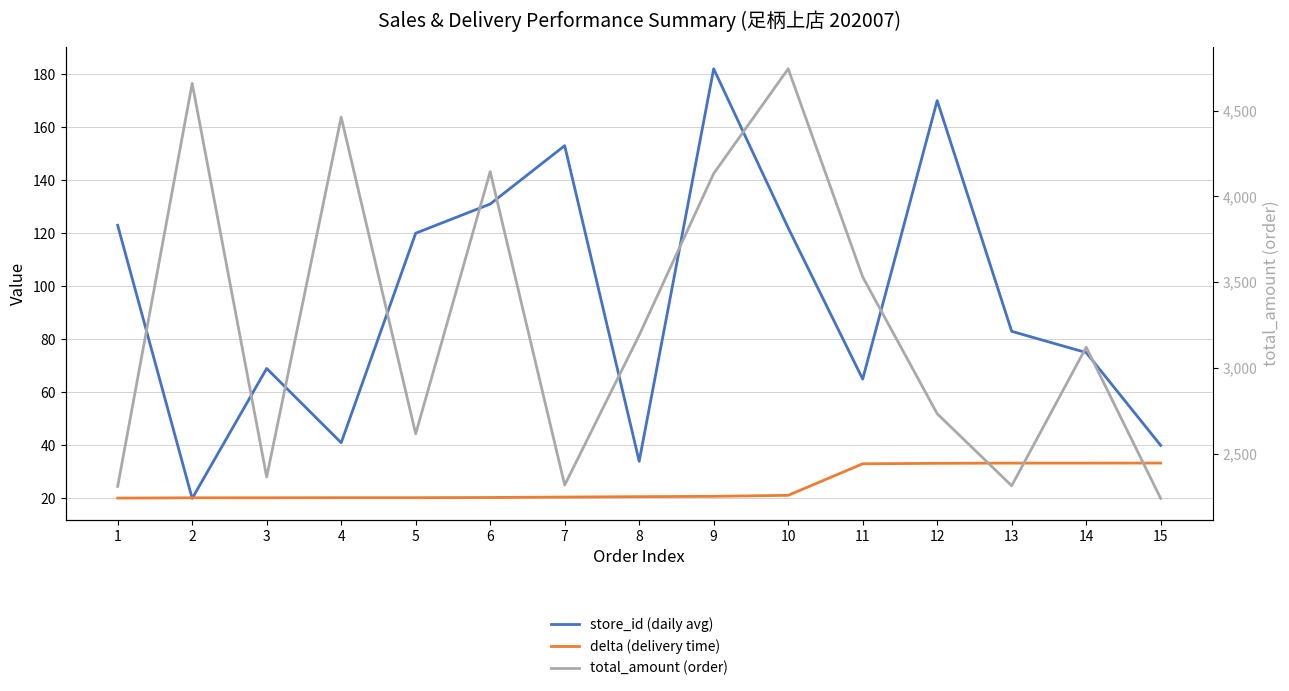

What is the maximum value for total_amount (order)?

4744.0